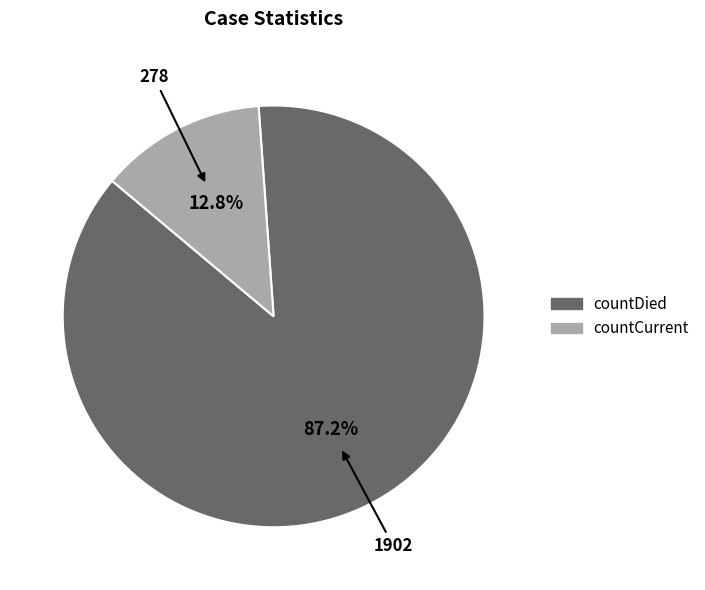

True or false: countDied accounts for 99% of the total.

False